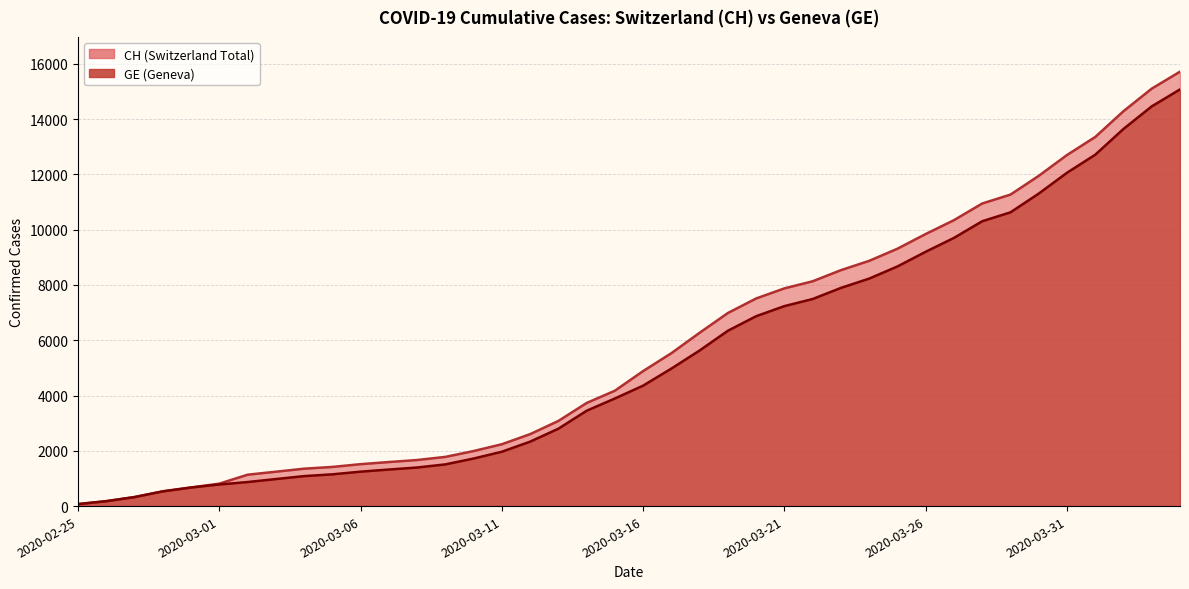

What is the sum of all GE values?

215106